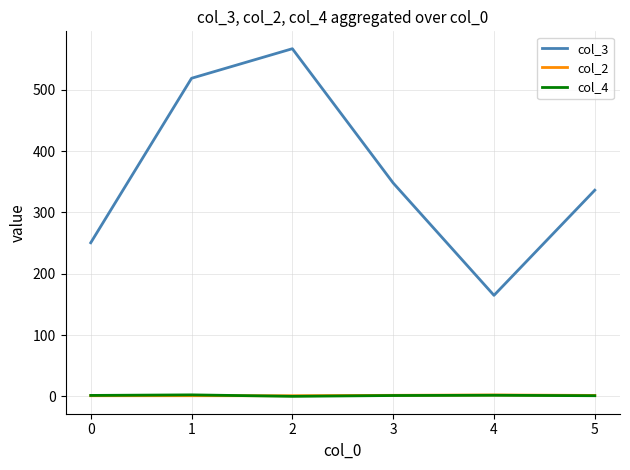

Rank the categories by col_3 value from lowest to highest.

4, 0, 5, 3, 1, 2